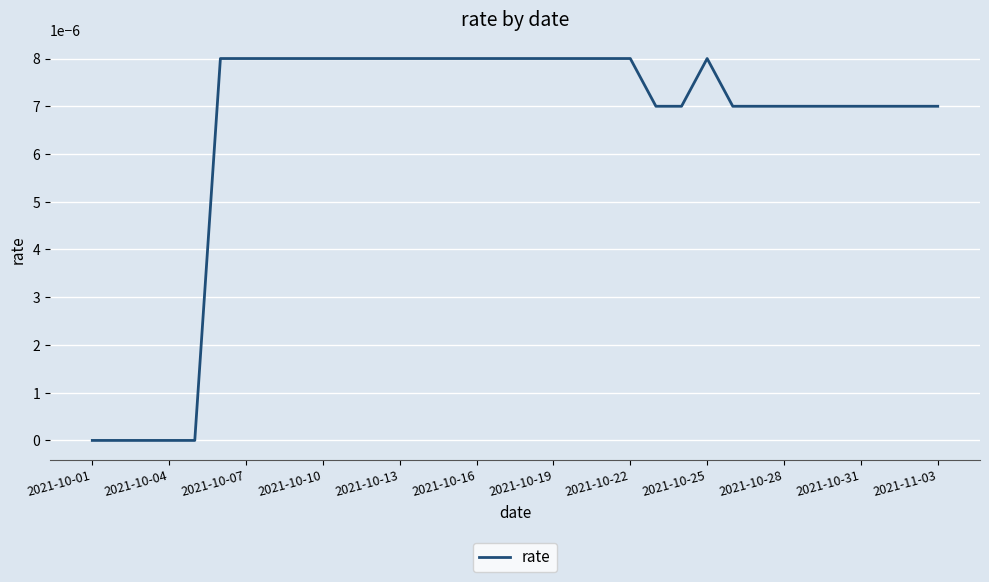

How many lines are shown in the chart?

1